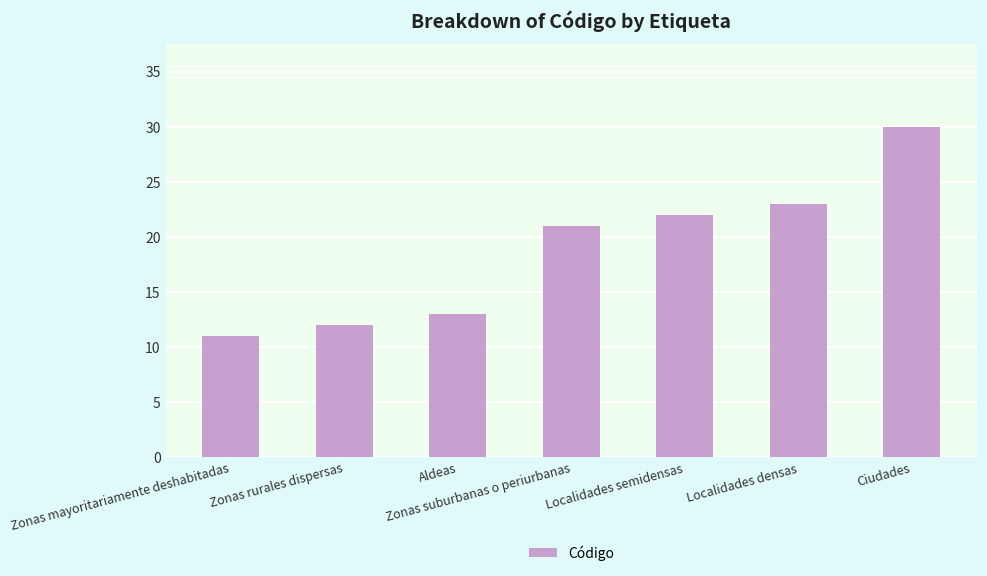

Approximately how many times larger is the value at Zonas rurales dispersas compared to Localidades densas?

0.5